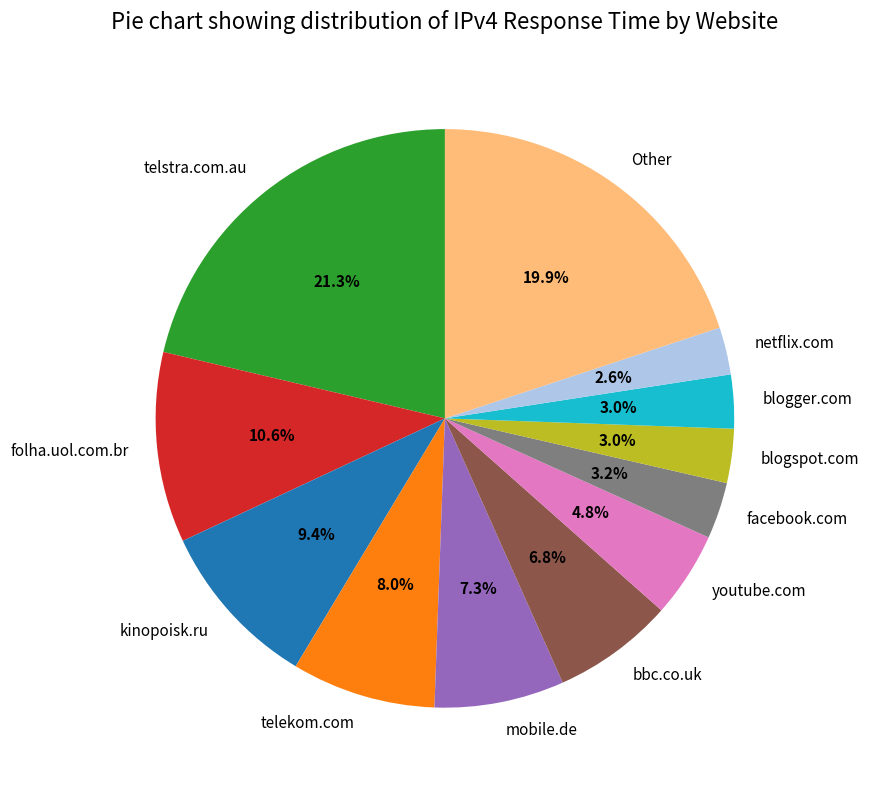

Which category has the biggest portion of the pie?

telstra.com.au